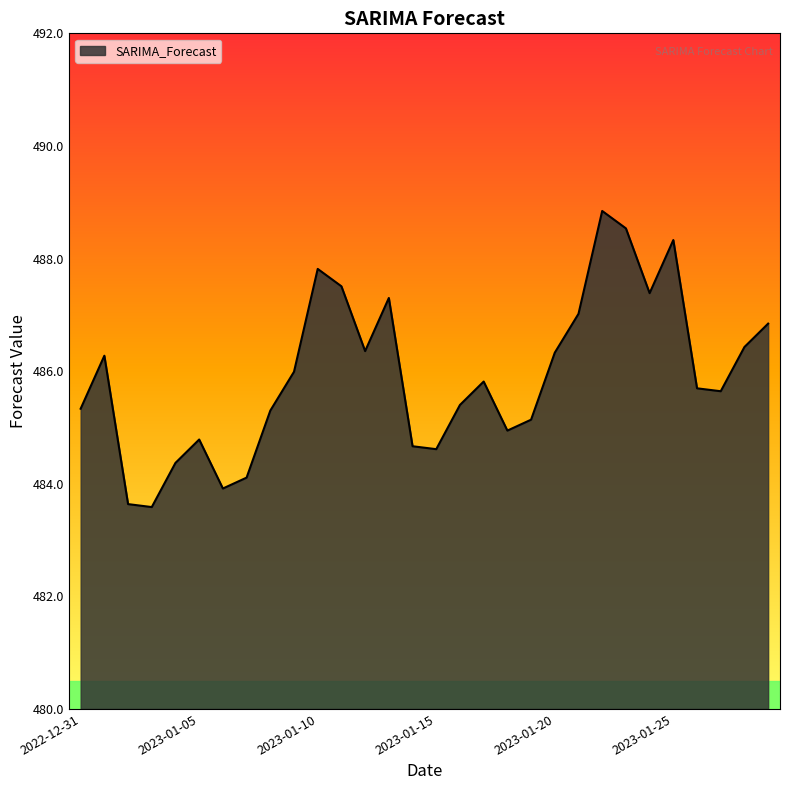

How many interior local peaks (higher than both neighbors) does the data have?

7